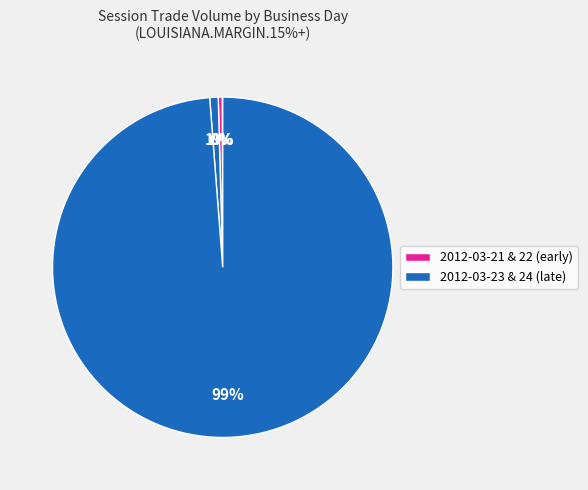

How many slices are in this pie chart?

4